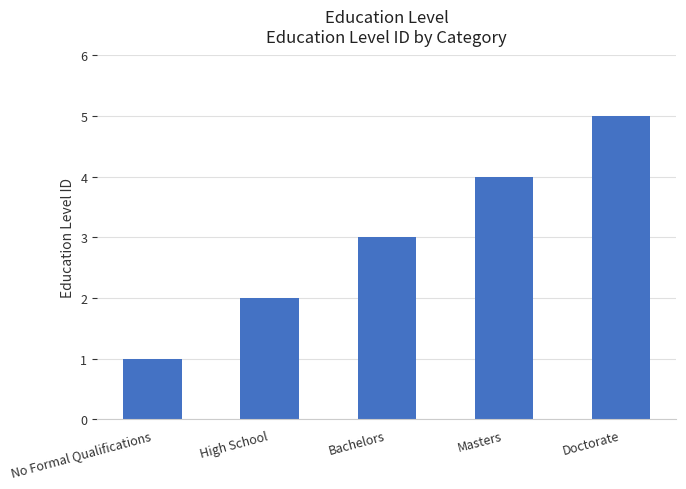

List the labels in order of value, smallest first.

No Formal Qualifications, High School, Bachelors, Masters, Doctorate